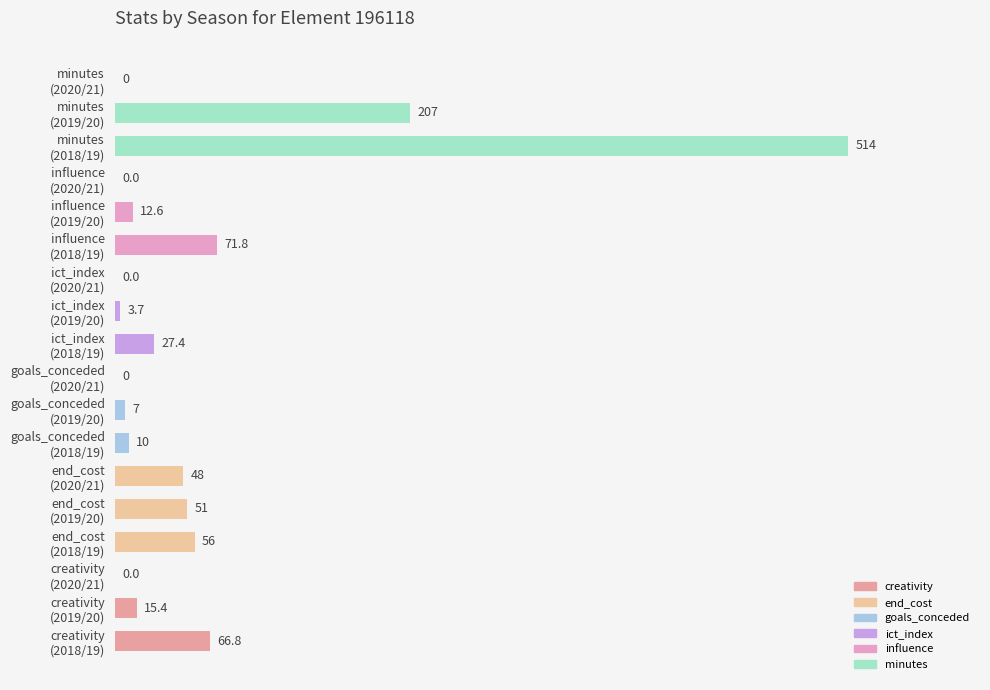

What is the maximum value shown in the chart?

514.0